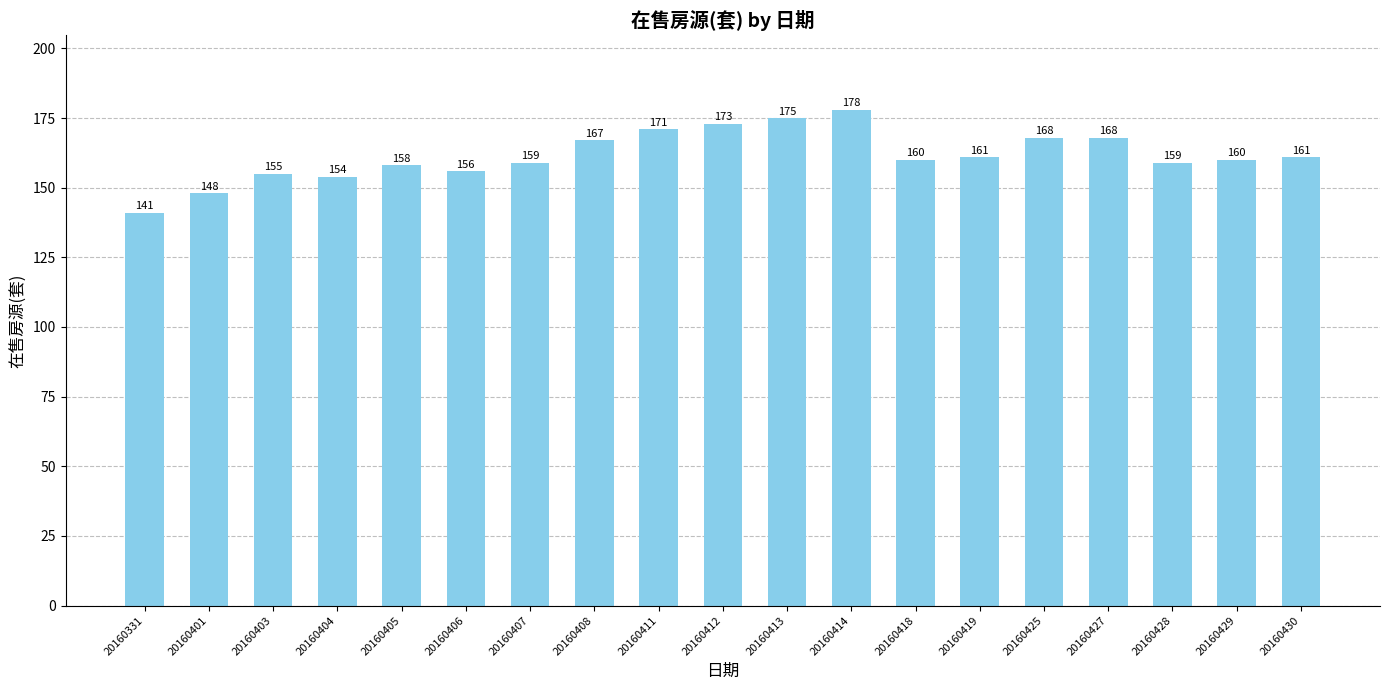

Count the number of data series in this chart.

1